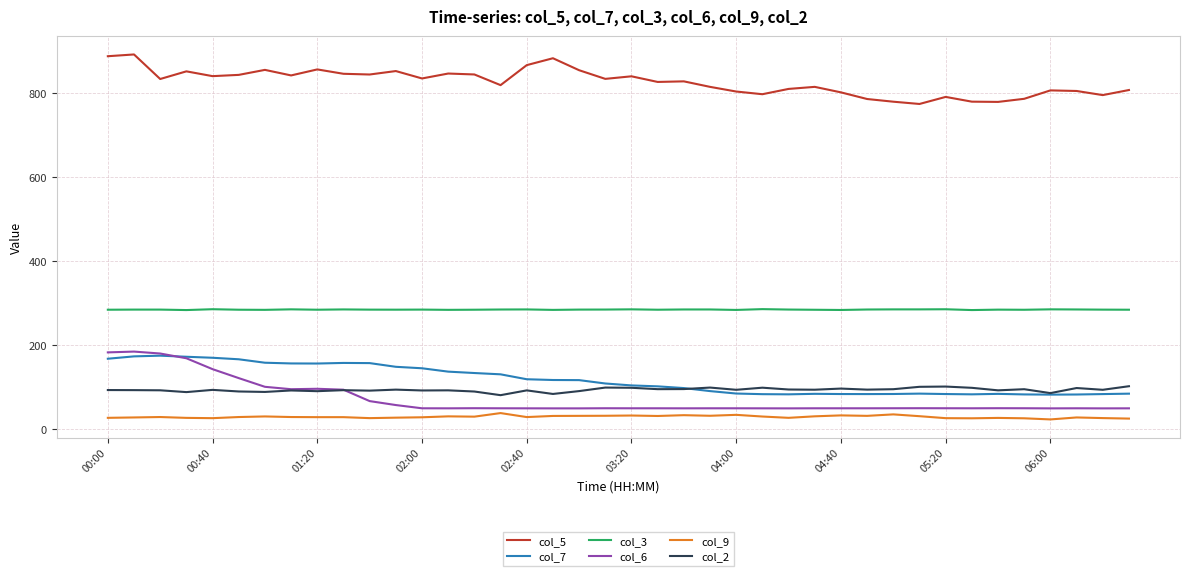

Does the chart display data point markers on the line(s)?

No